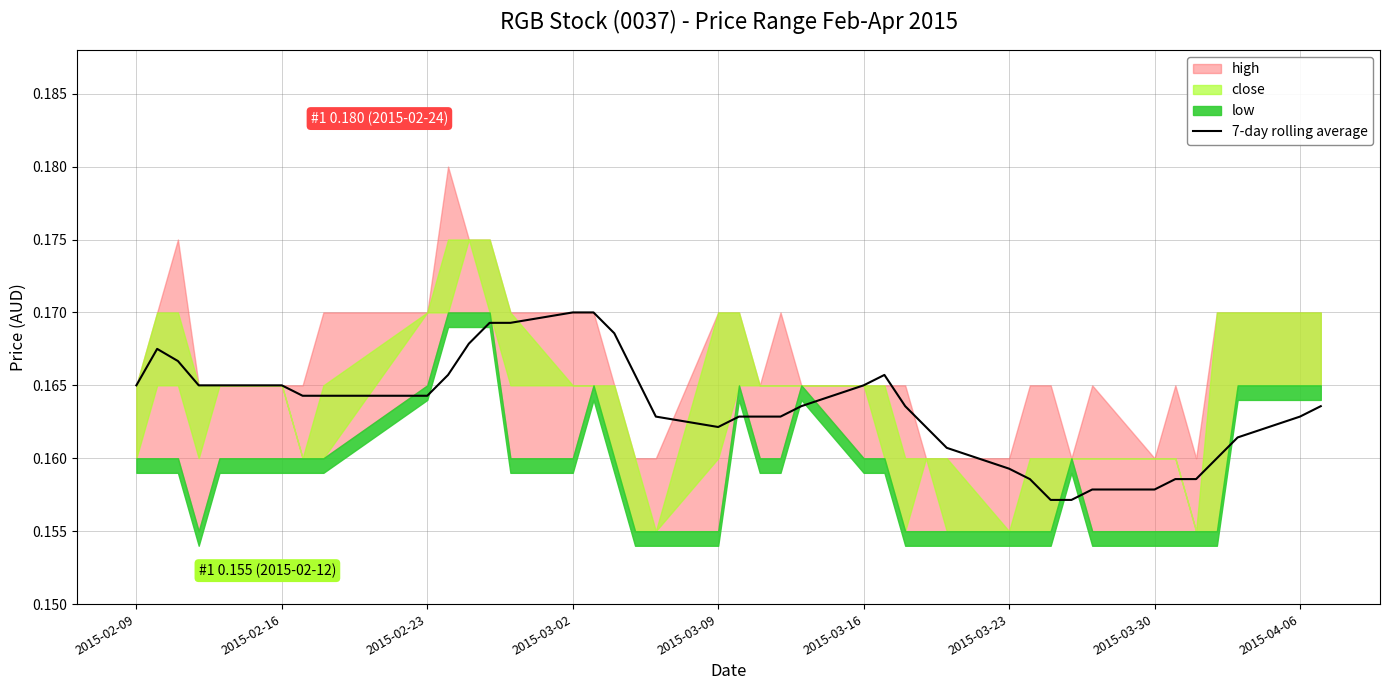

Is it true that the value at 2015-03-23 is 0.0?

False